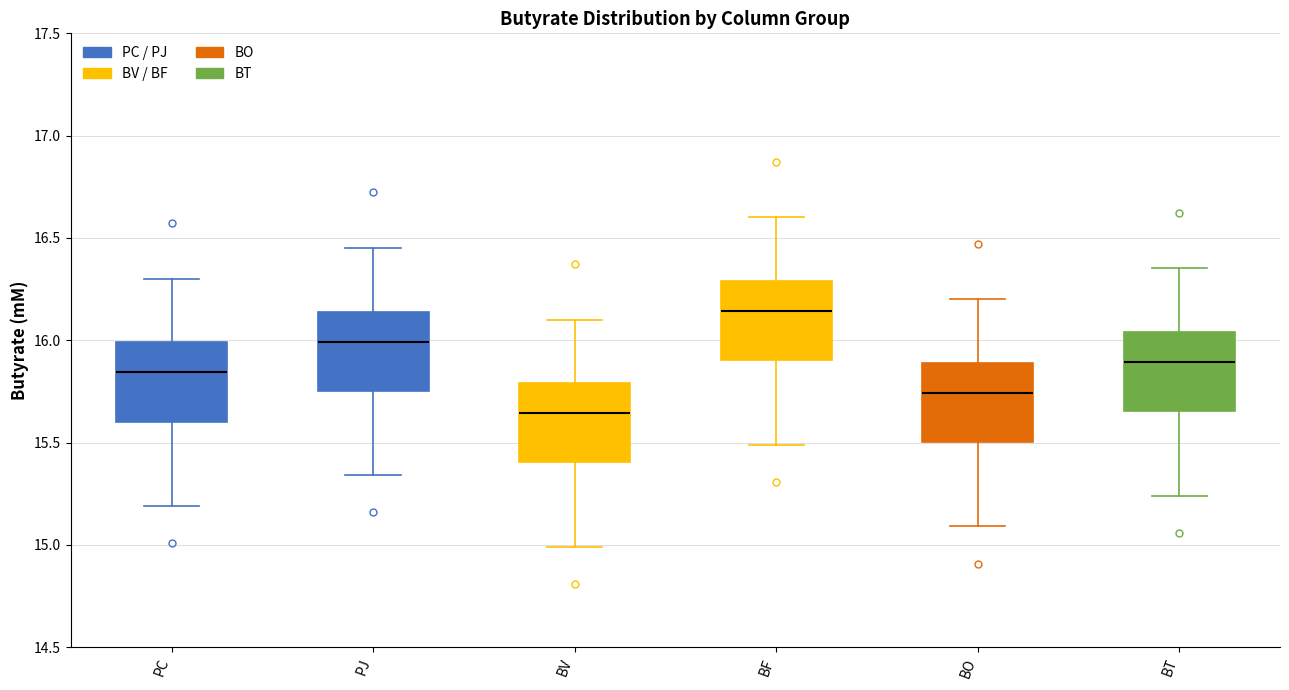

Which box's median line is the highest?

BF